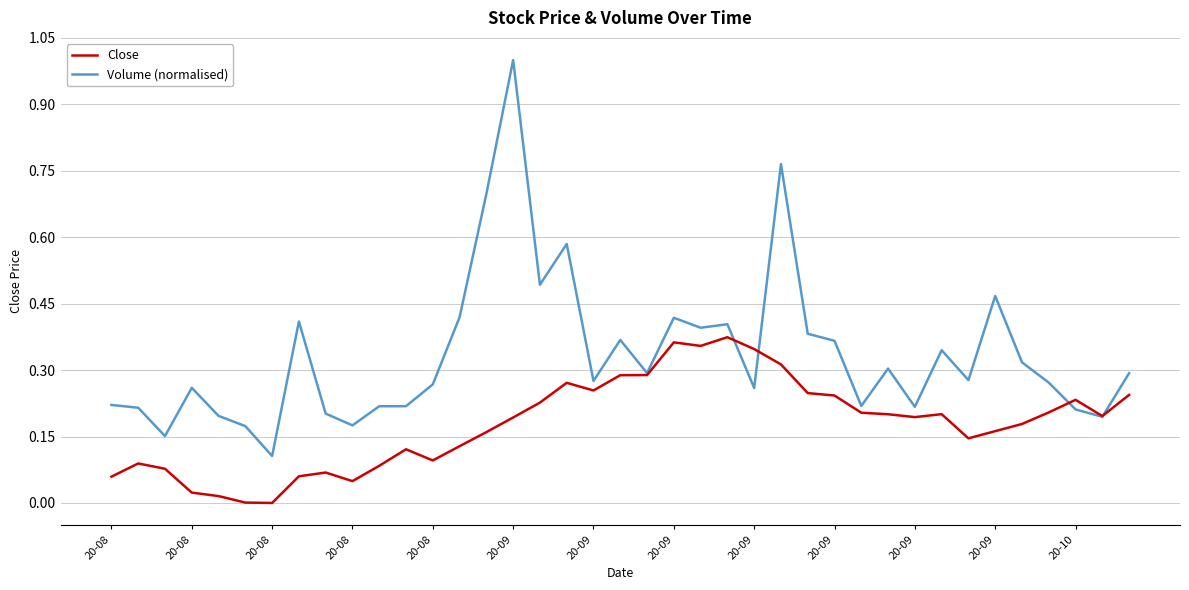

What is the sum of all Close values?

7.0